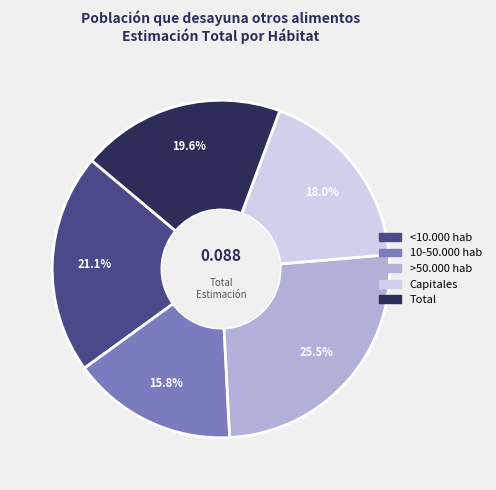

What percentage is the <10.000 hab slice, to the nearest percent?

21%